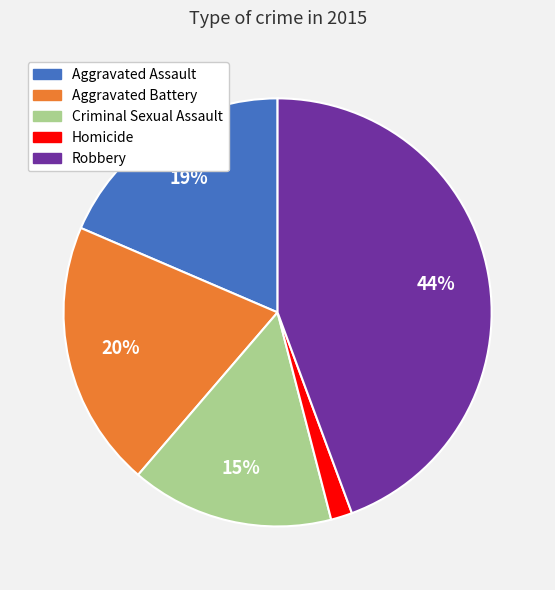

To the nearest percent, what portion does Aggravated Battery represent?

20%